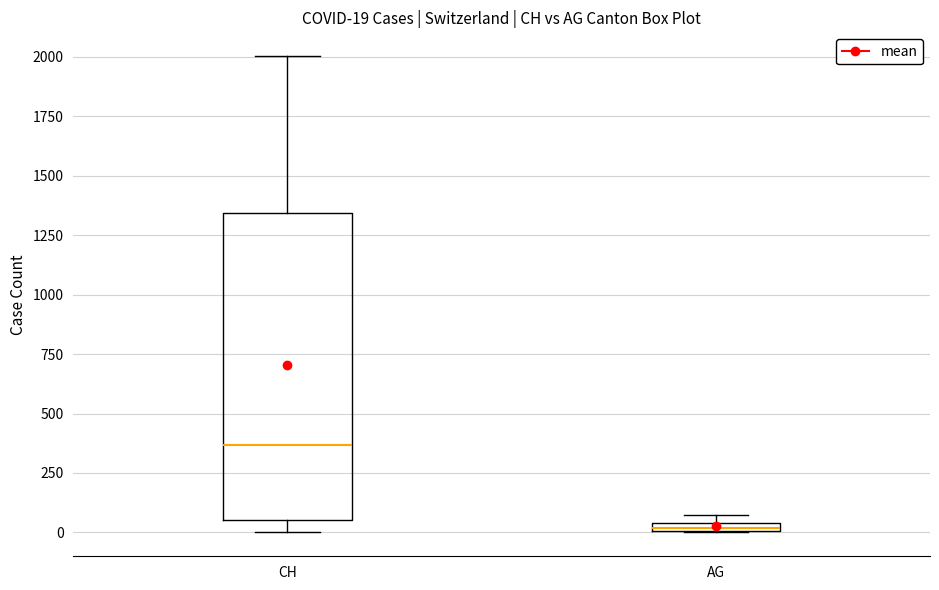

Which box has the lowest median line?

AG